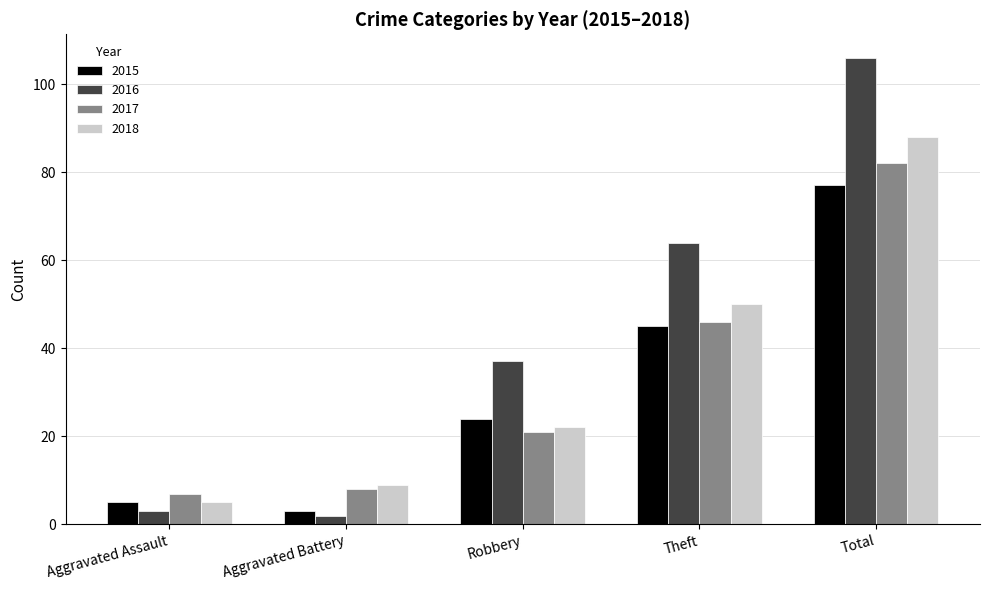

Rank the series by their average value, from highest to lowest.

2016, 2018, 2017, 2015